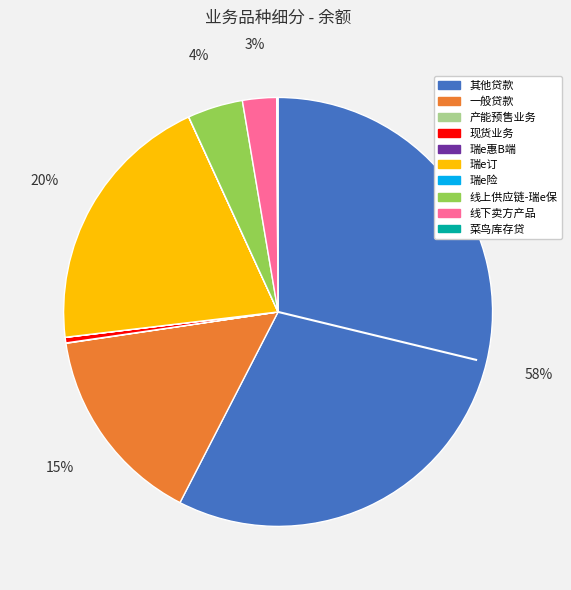

Is there a majority slice in this chart?

Yes